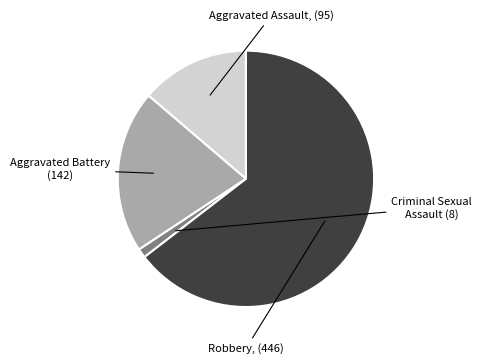

The Criminal Sexual Assault slice represents 11% of the pie. True or false?

False